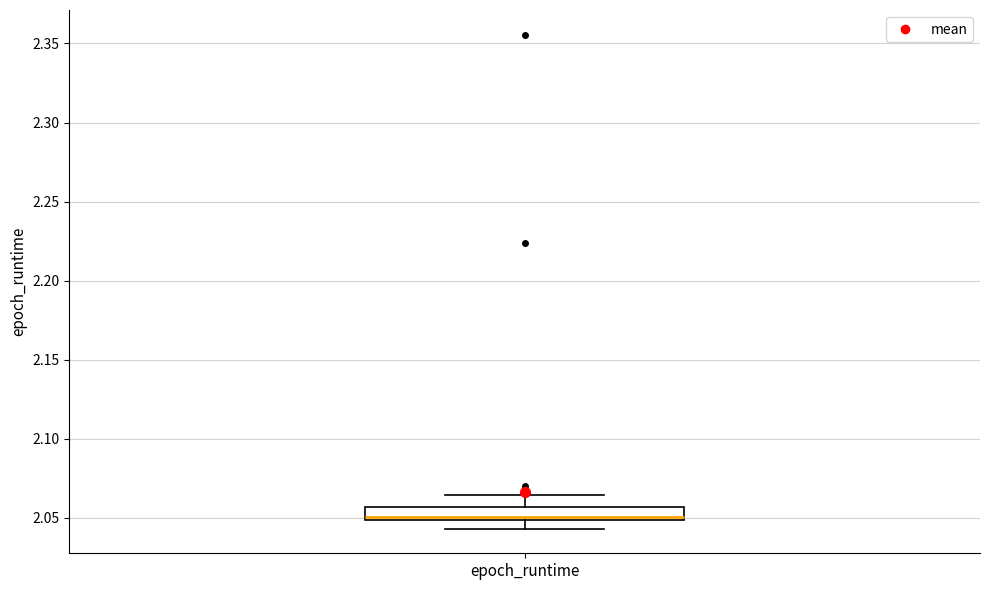

Where is the lower edge of the box for epoch_runtime on the y-axis? The values are not printed on the chart, so give them approximately, as read against the axis.

2.050